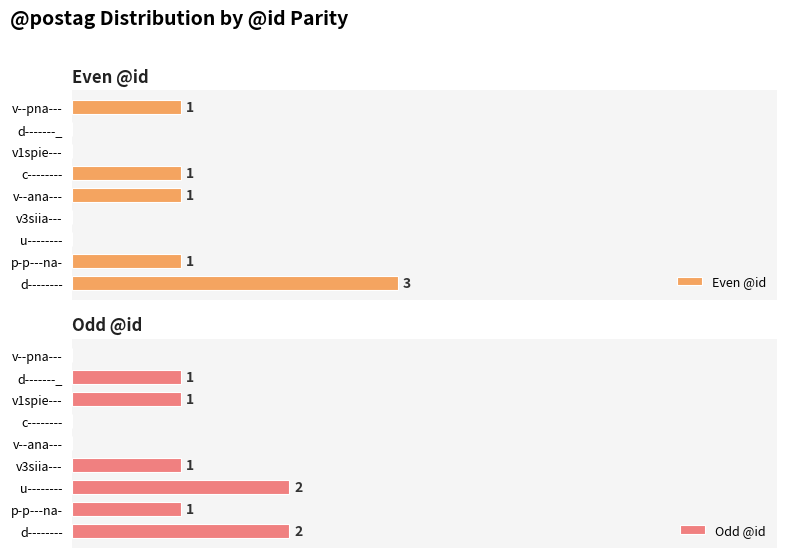

How many bars are there in each group?

2